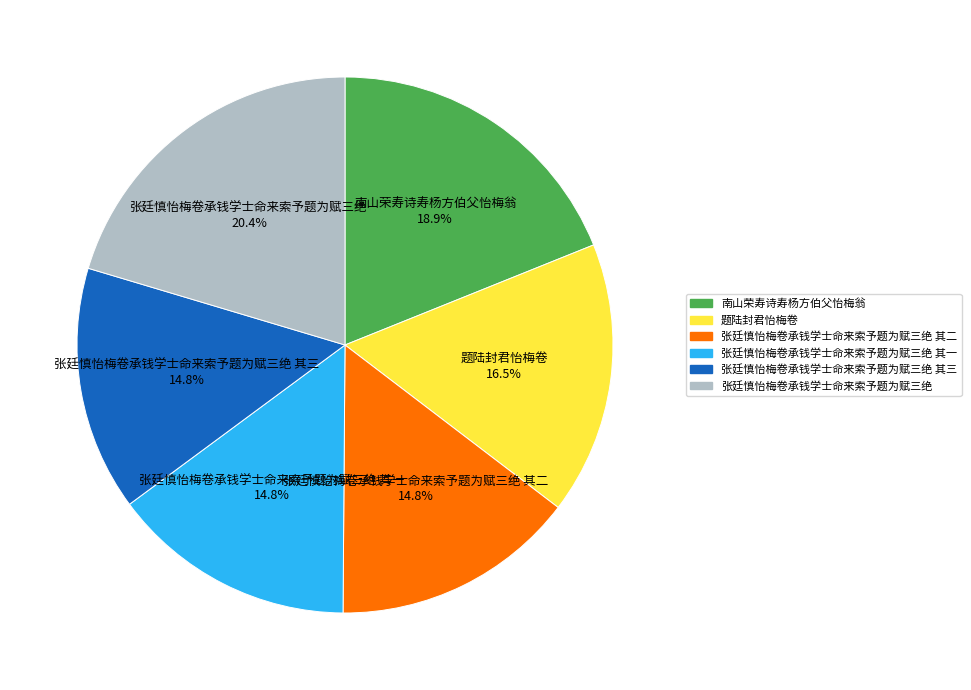

To the nearest percent, what portion does 张廷慎怡梅卷承钱学士命来索予题为赋三绝 其二 represent?

15%